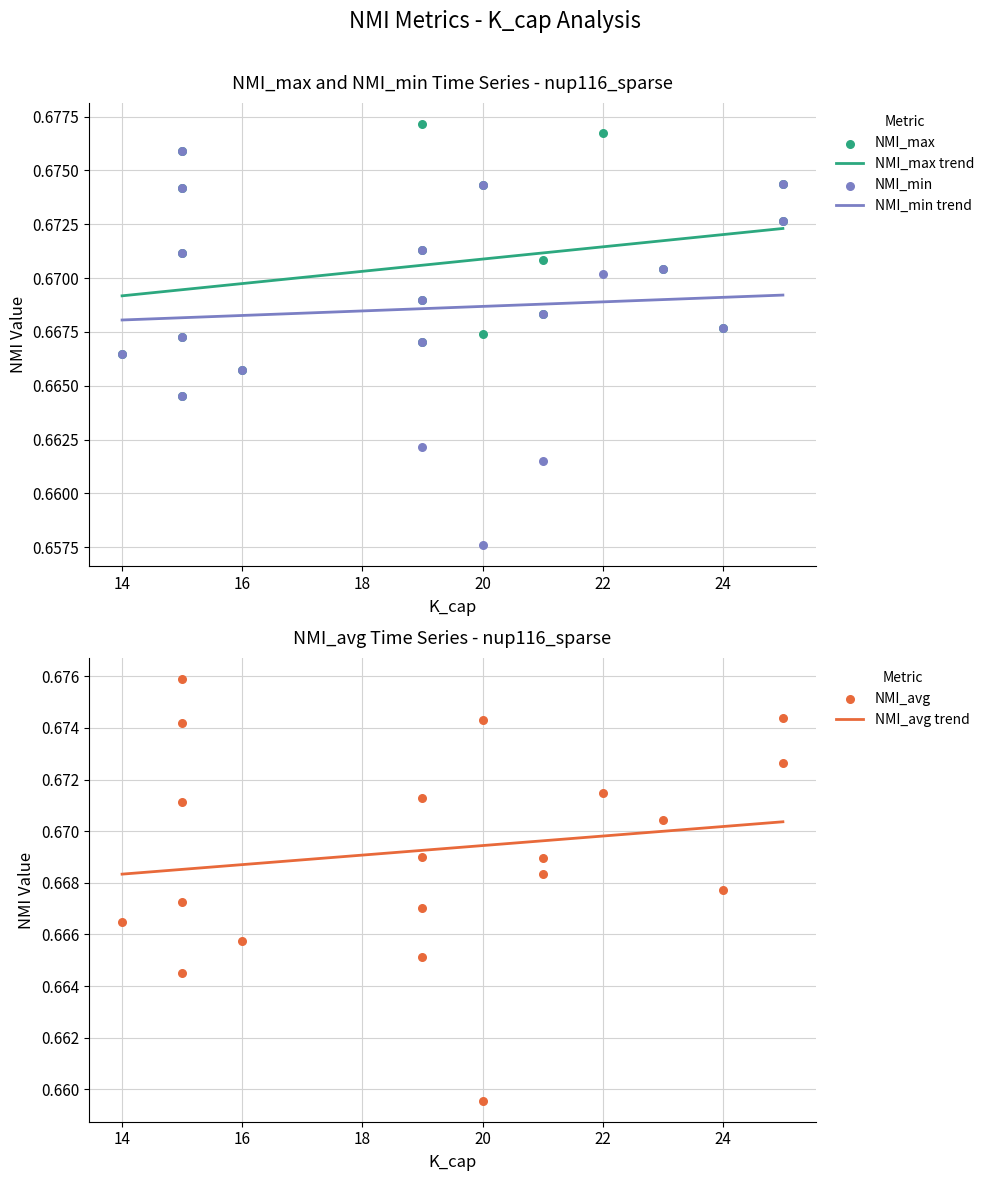

Which series has the largest total across all categories?

NMI_max